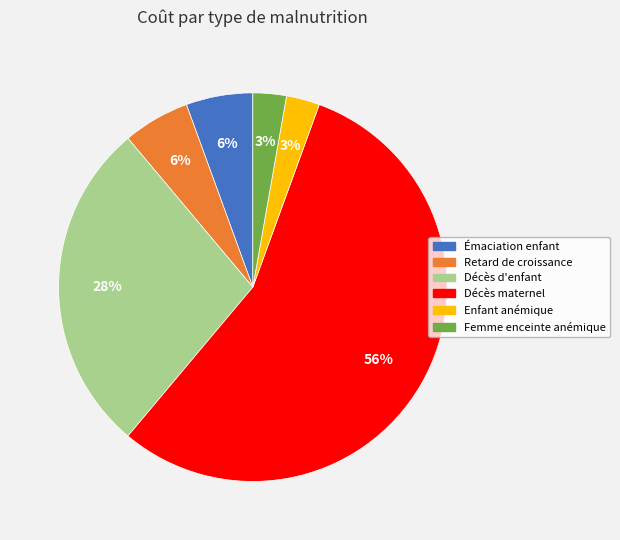

How many segments does this pie chart have?

6